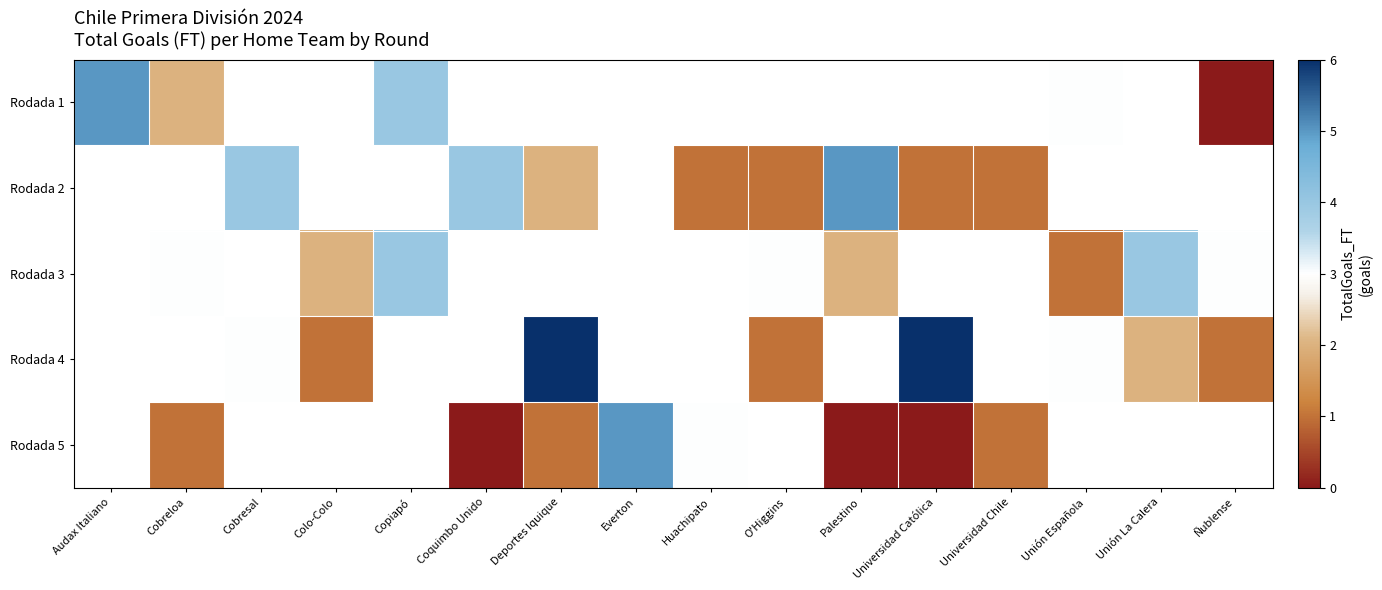

How many distinct data groups are displayed?

5